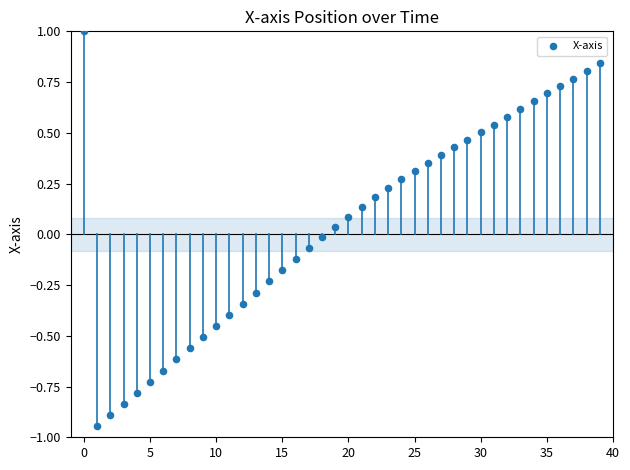

What is the range of Y values (max minus min)?

1.9